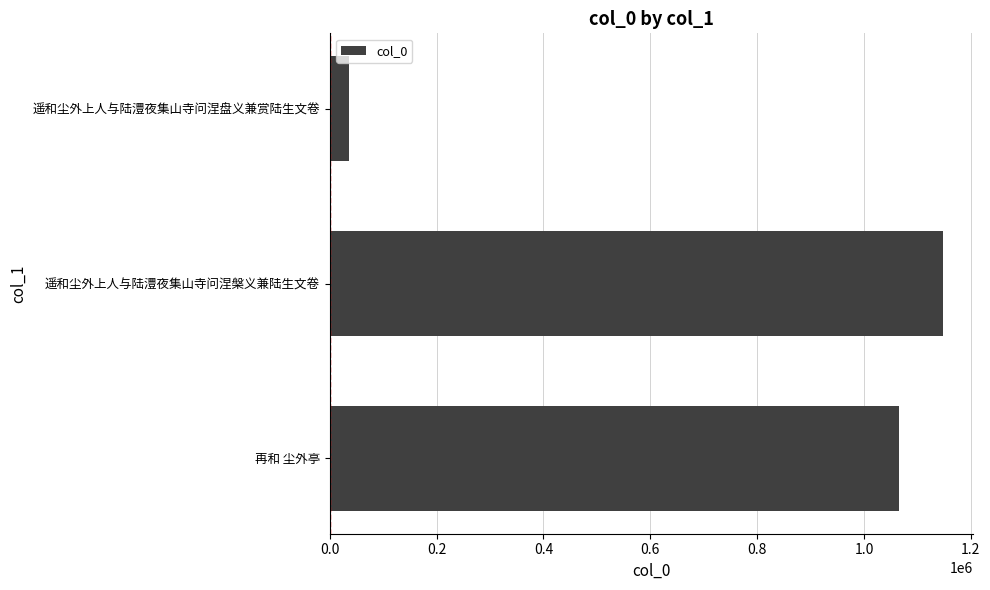

The chart shows a value of 1147442 at 遥和尘外上人与陆澧夜集山寺问涅槃义兼陆生文卷. True or false?

True